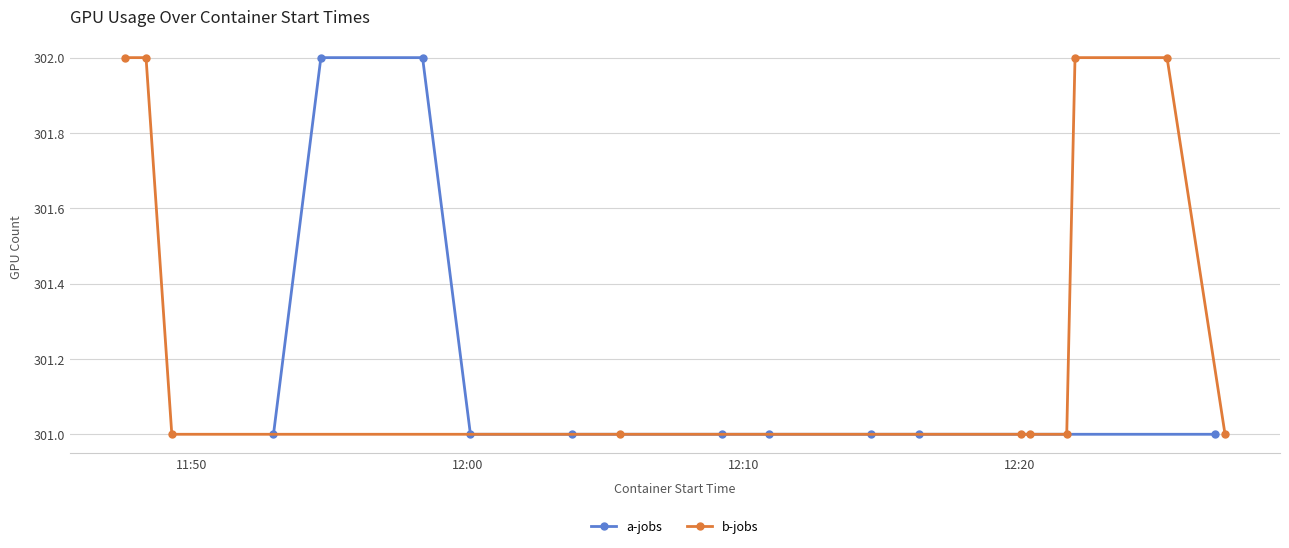

What is the value of the b-jobs point at the 8th from the left?

302